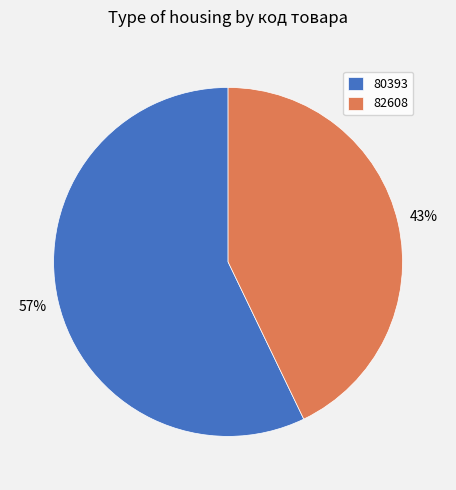

How many segments does this pie chart have?

2